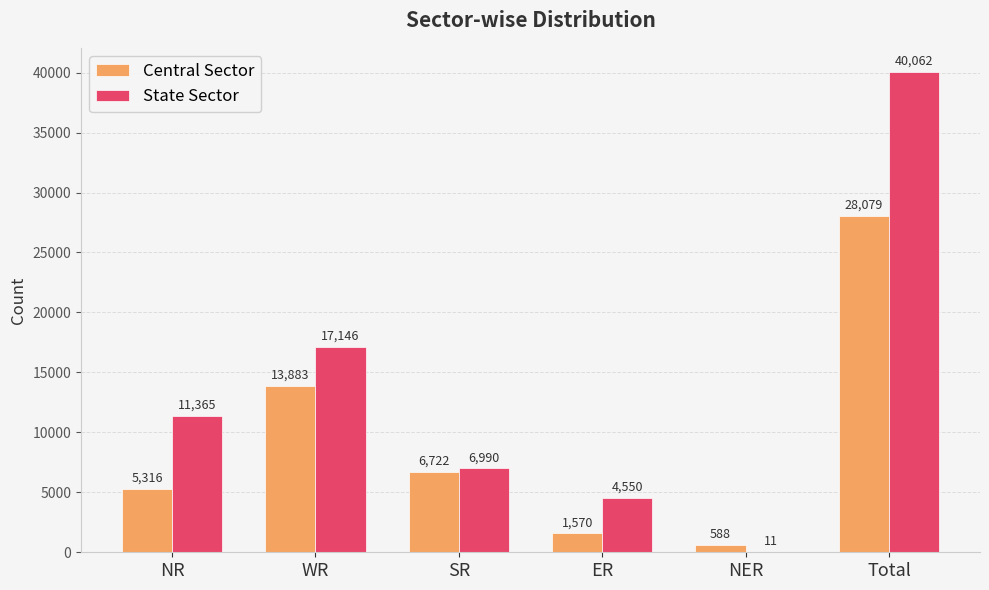

Are the bars horizontal?

No